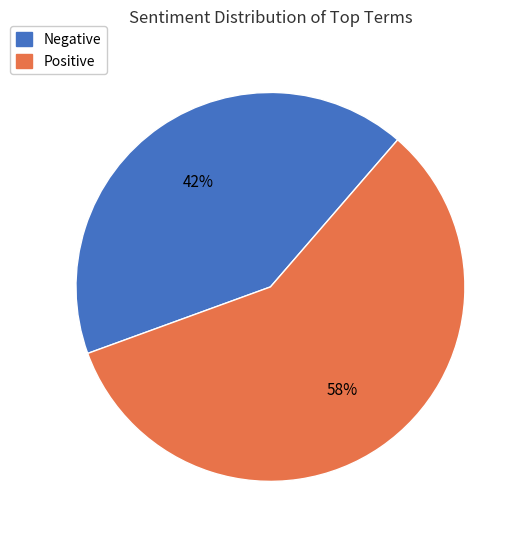

Does any single category account for the majority?

Yes